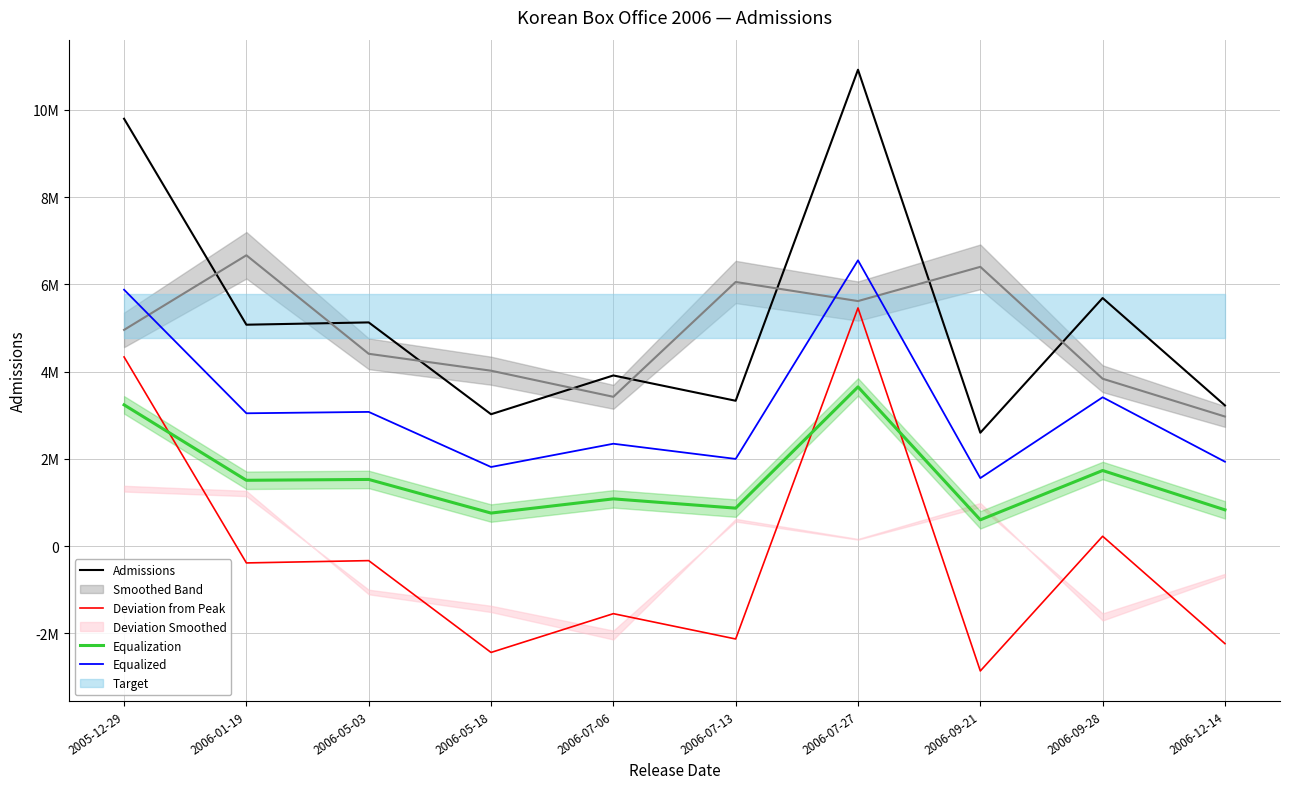

Is the value of Admissions at 2006-09-28 greater than the value of Equalized at 2006-07-13?

Yes